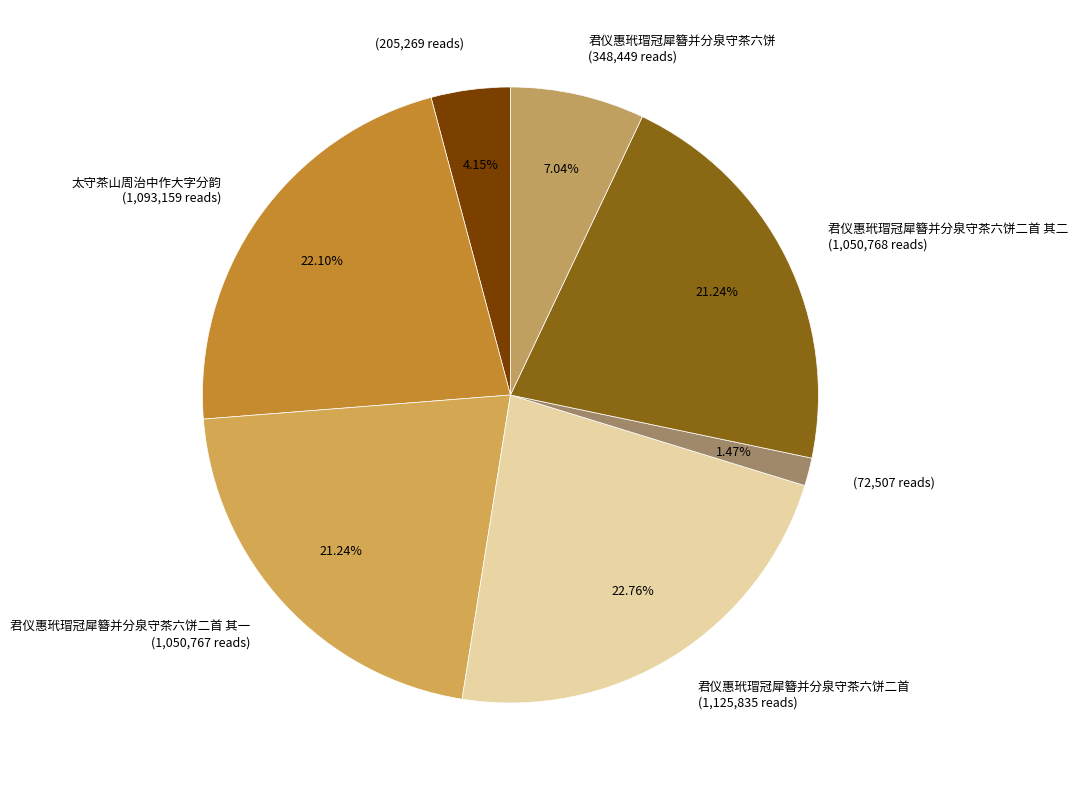

What is the smallest slice in the pie chart?

(72,507 reads)